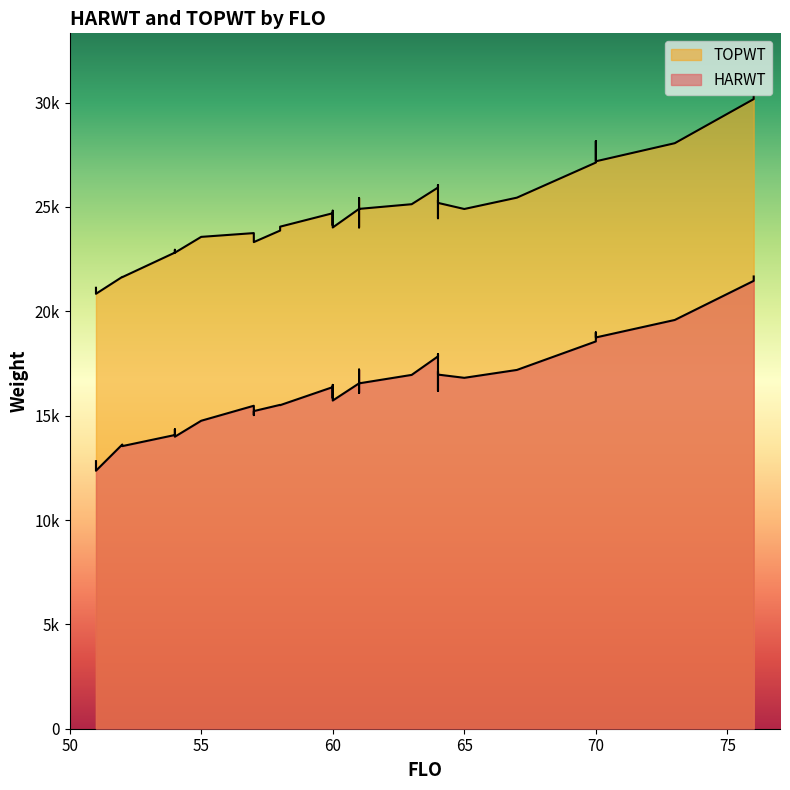

What is the difference between the maximum and minimum values in the TOPWT series?

9450